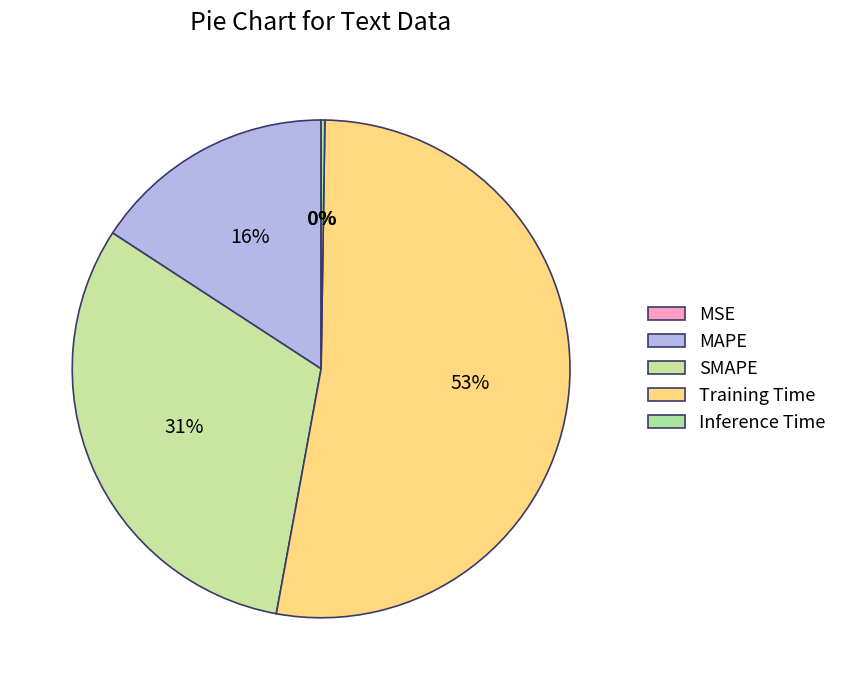

Count the number of slices in the pie.

5